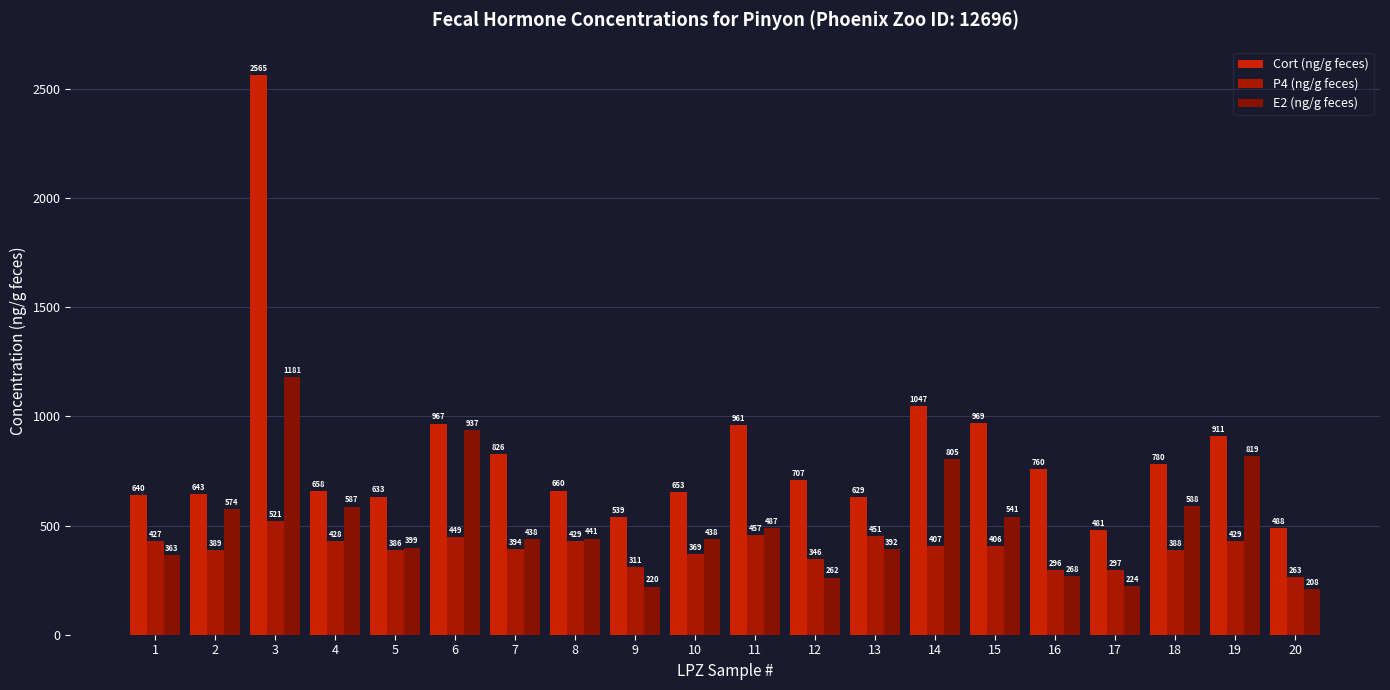

Which label corresponds to the smallest value in the chart?

20